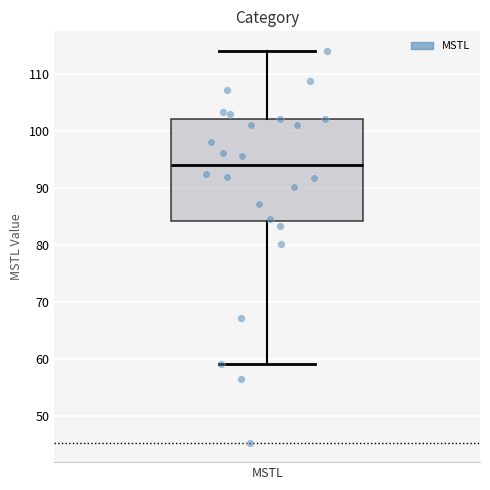

Transcribe this box plot: give where the median line is, the range the box spans, and where the two whiskers end, as read against the y-axis. The values are not printed on the chart, so give them approximately, as read against the axis.

median 94, box 84 to 102, whiskers 59 to 114